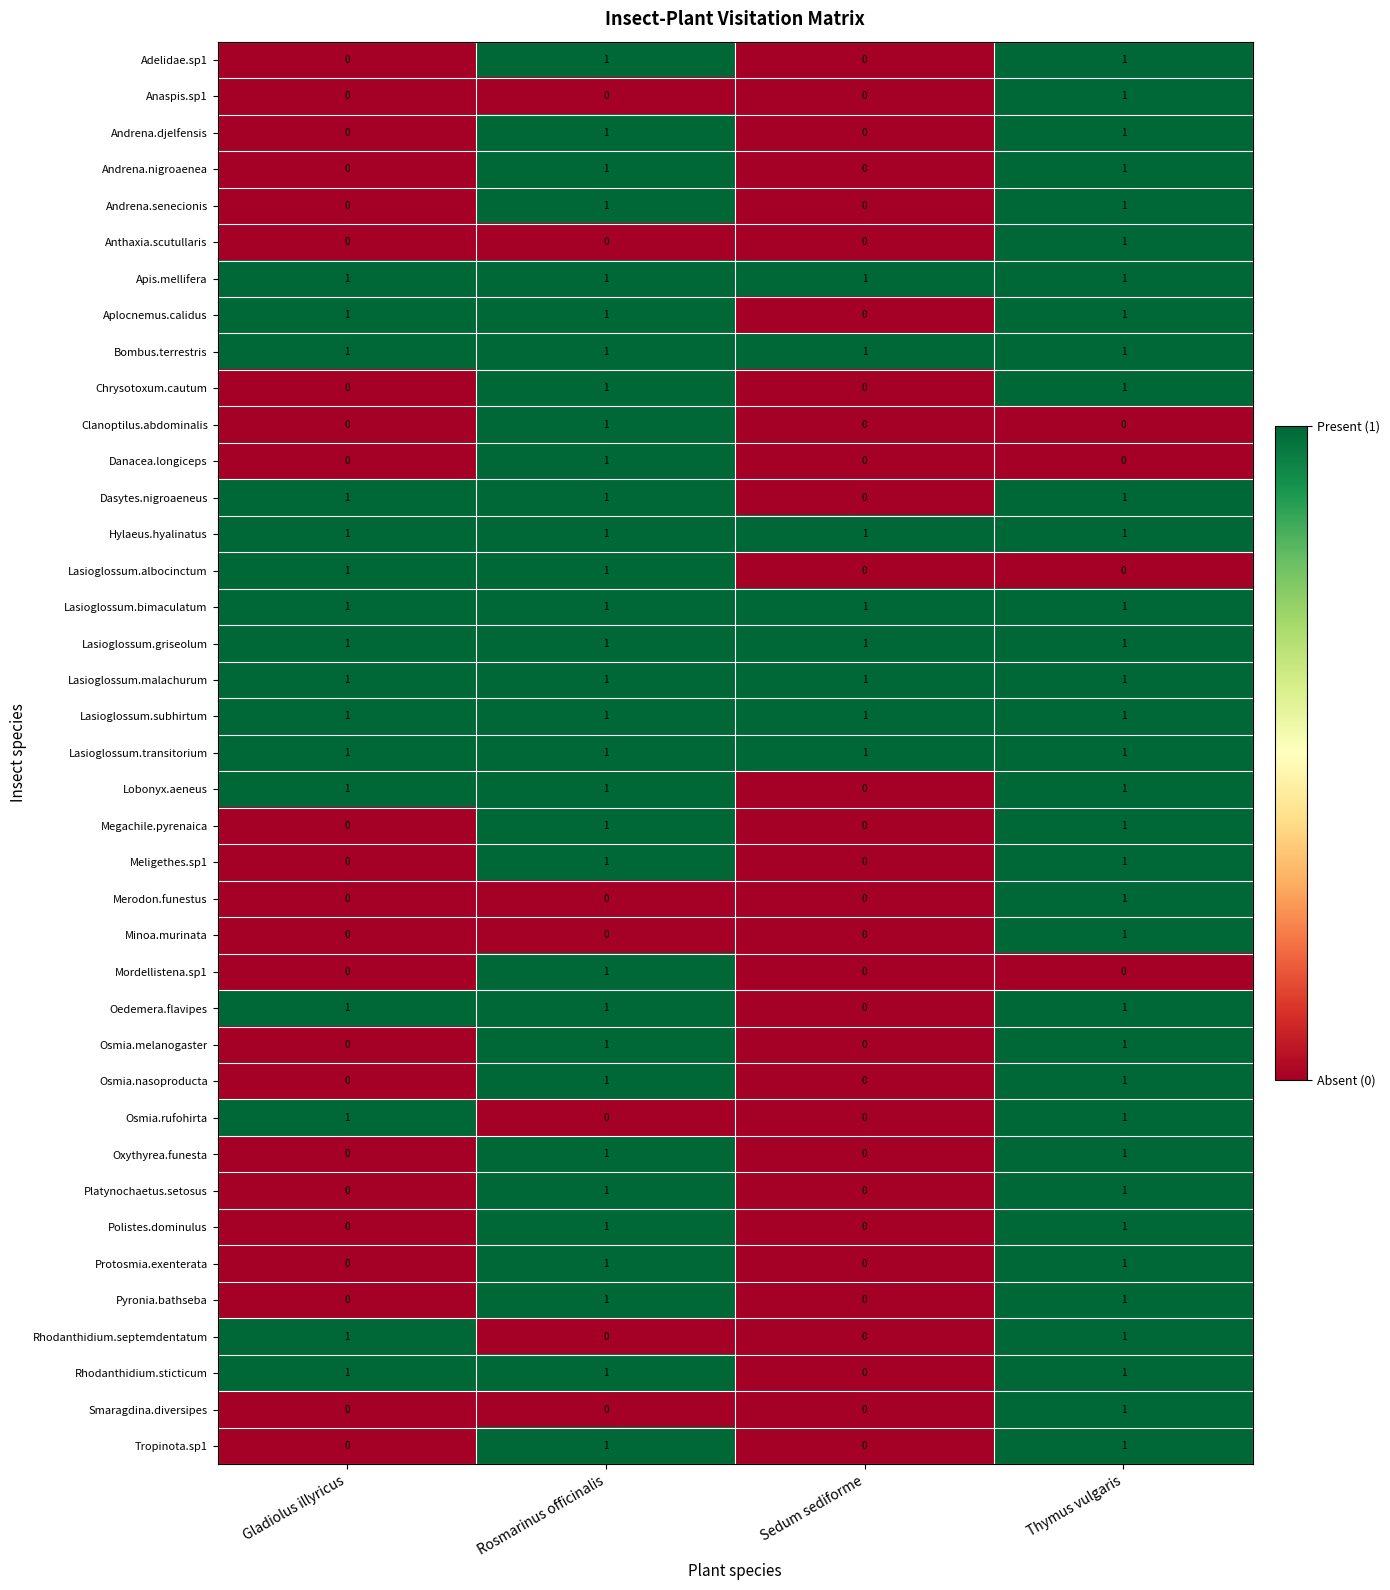

How many Danacea.longiceps values are between 0 and 1?

4